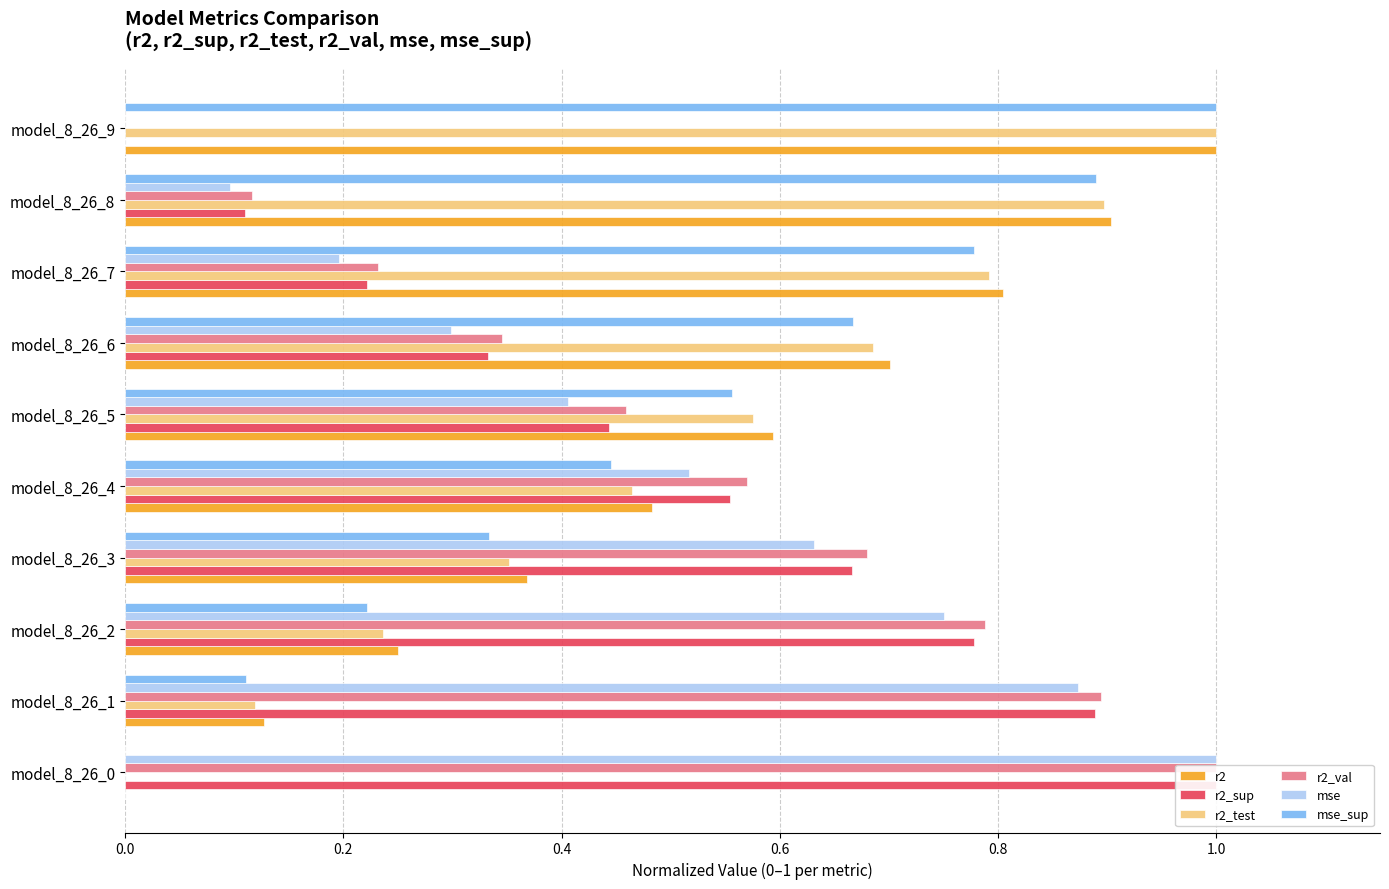

Reading left to right, extract all data points from this chart.

r2: 0.0	0.1	0.2	0.4	0.5	0.6	0.7	0.8	0.9	1.0
r2_sup: 1.0	0.9	0.8	0.7	0.6	0.4	0.3	0.2	0.1	0.0
r2_test: 0.0	0.1	0.2	0.4	0.5	0.6	0.7	0.8	0.9	1.0
r2_val: 1.0	0.9	0.8	0.7	0.6	0.5	0.3	0.2	0.1	0.0
mse: 1.0	0.9	0.8	0.6	0.5	0.4	0.3	0.2	0.1	0.0
mse_sup: 0.0	0.1	0.2	0.3	0.4	0.6	0.7	0.8	0.9	1.0